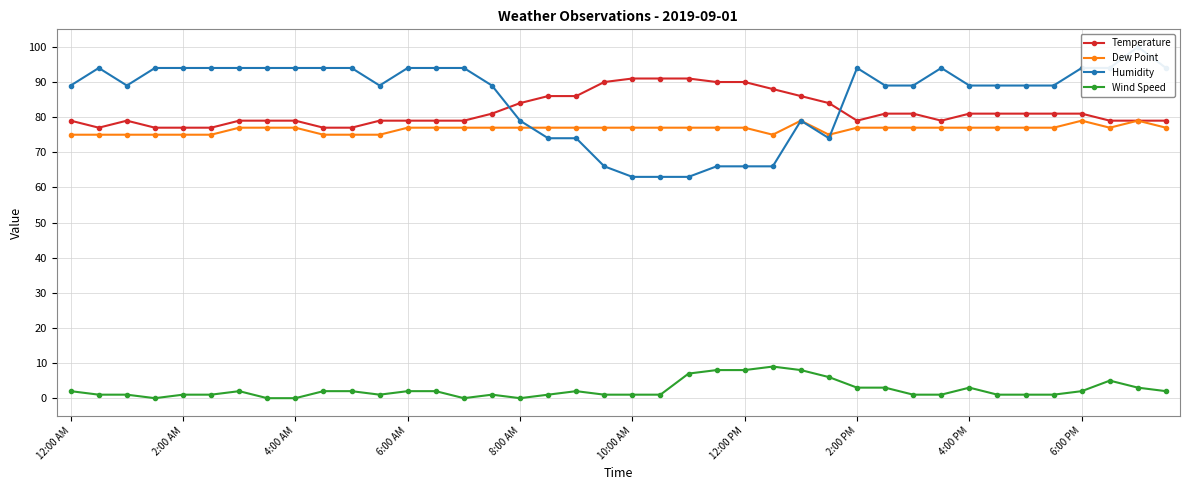

True or false: Wind Speed and Temperature cross at least once.

False